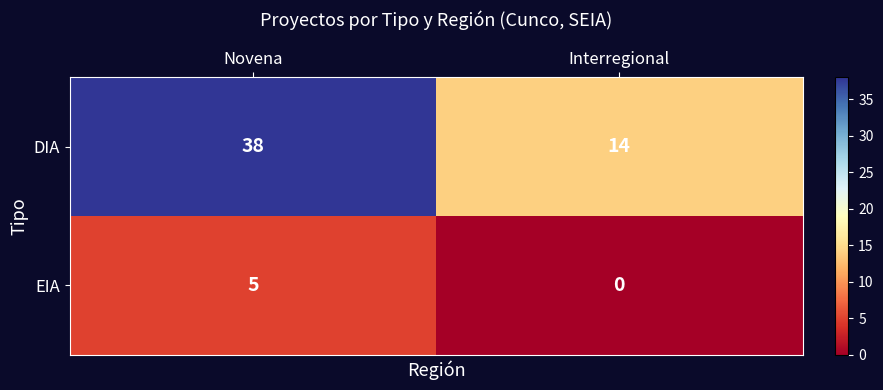

At which label is EIA closest to 2?

Interregional